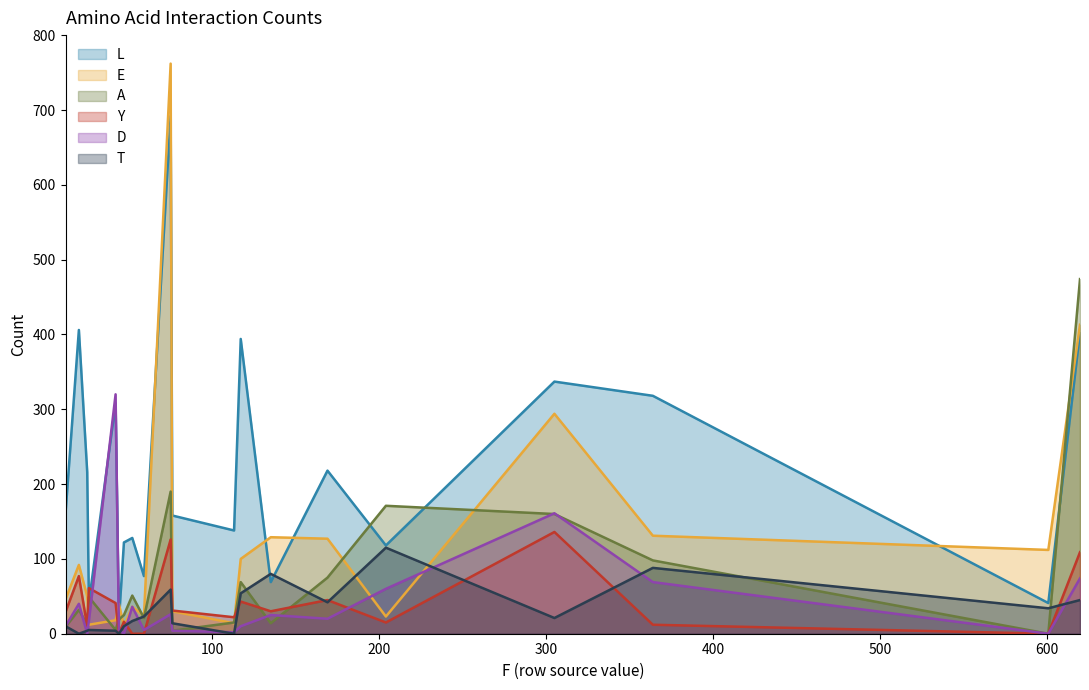

What is the minimum value for L?

18